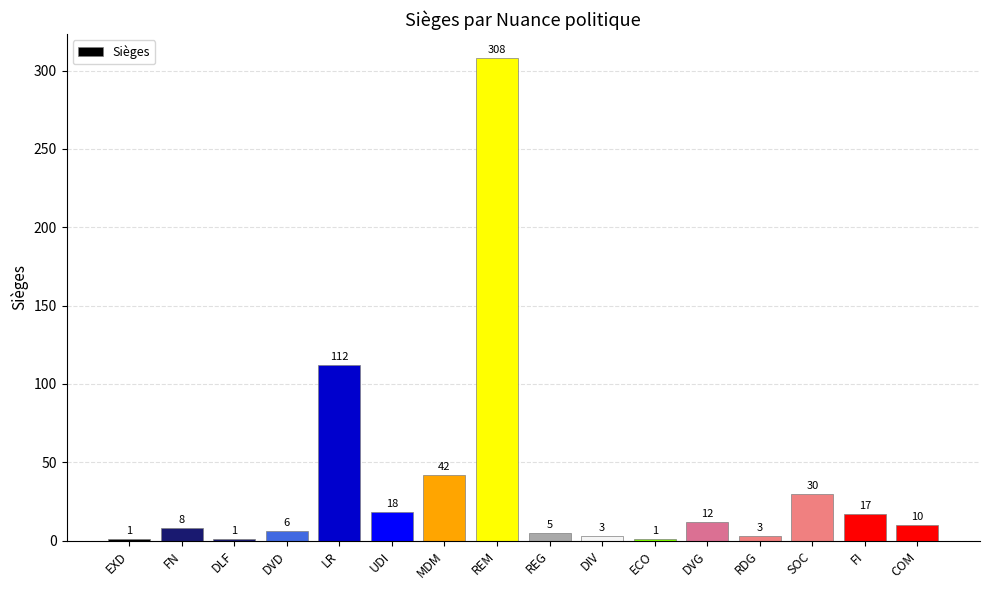

What is the label of the 12th bar from the left?

DVG